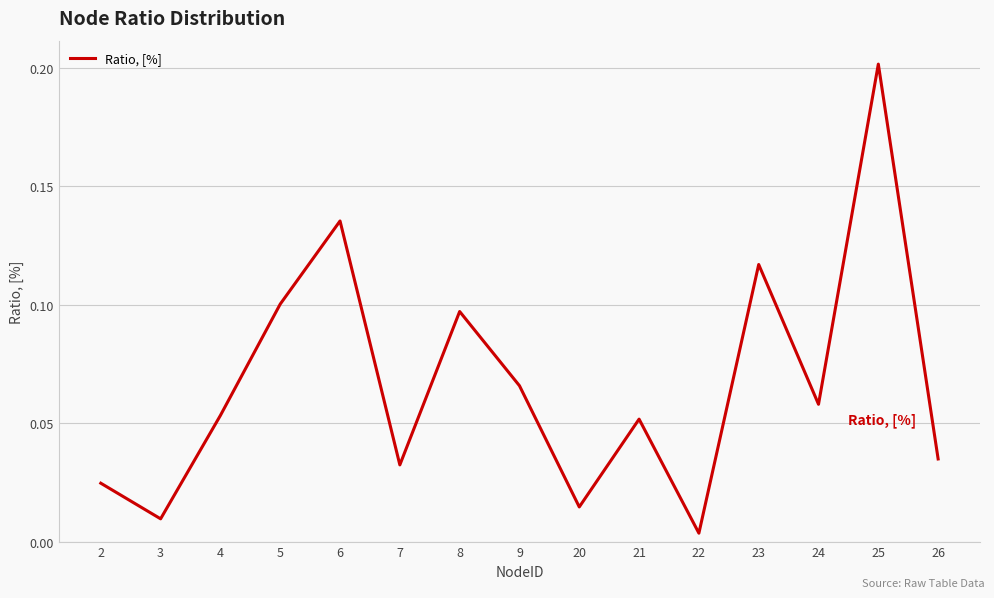

Where is the data nearest to the value 0?

22